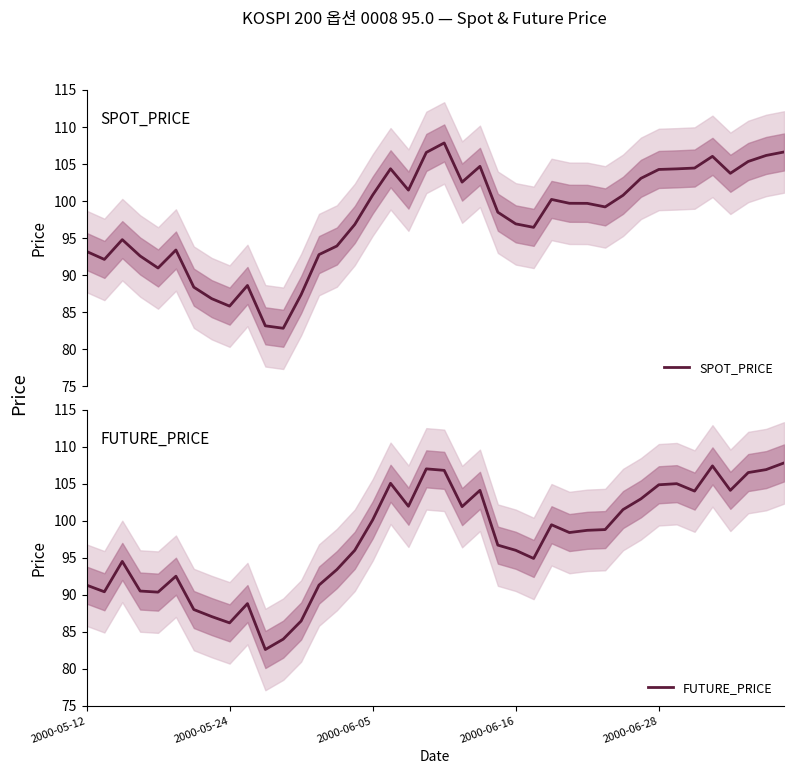

What is the lowest value of the FUTURE_PRICE series?

82.6